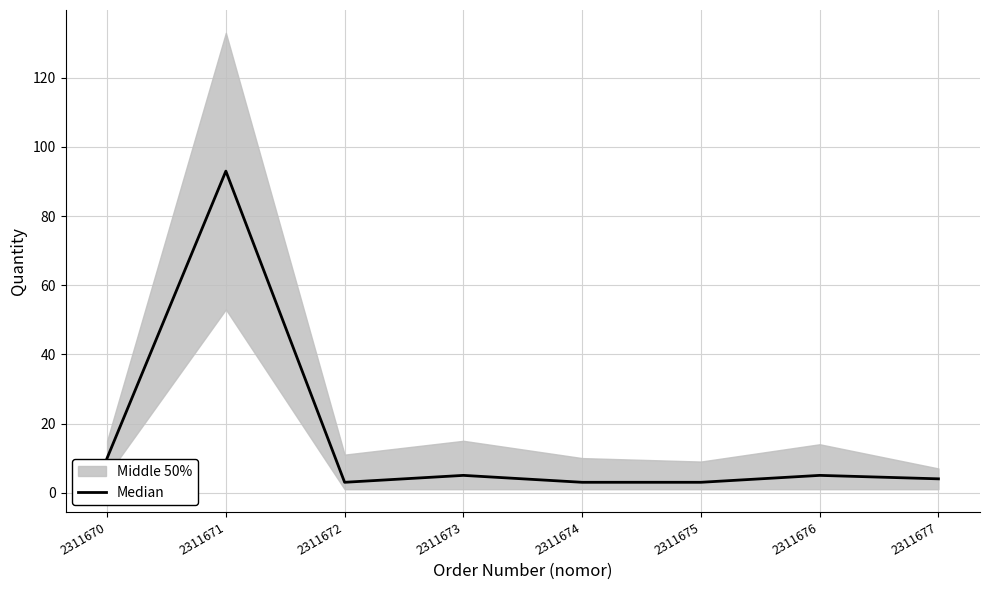

True or false: there are more than 2 points higher than both neighbors.

True